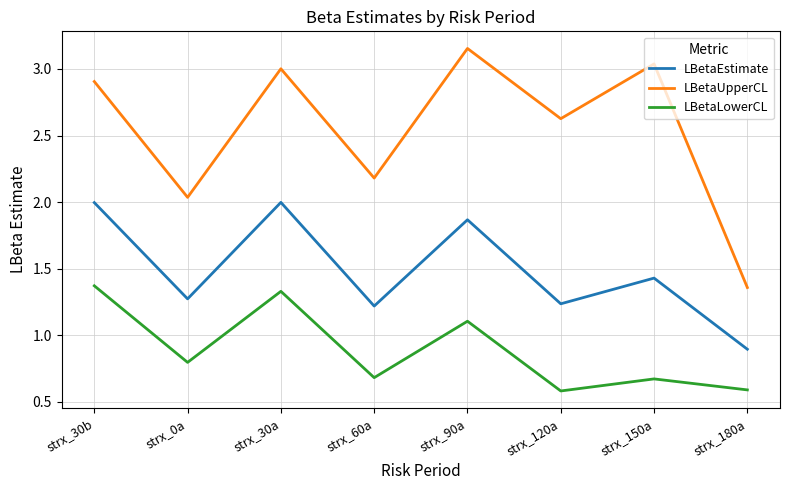

What position from the left is strx_90a?

5